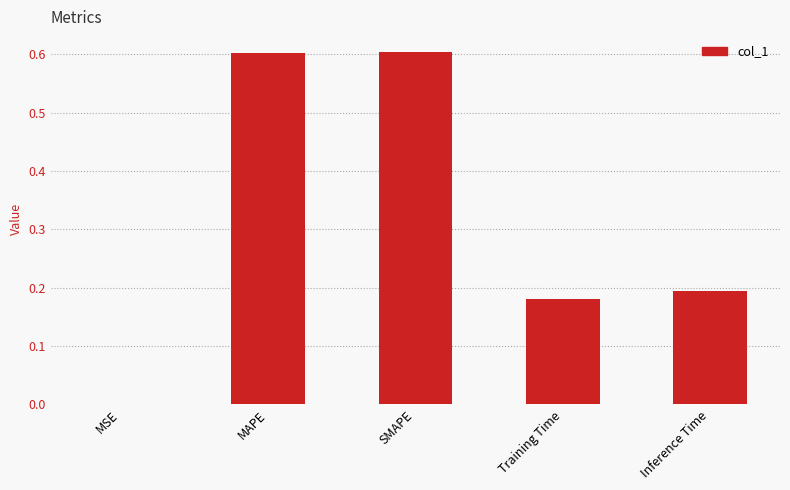

Is it true that the value at Inference Time is 0.2?

True